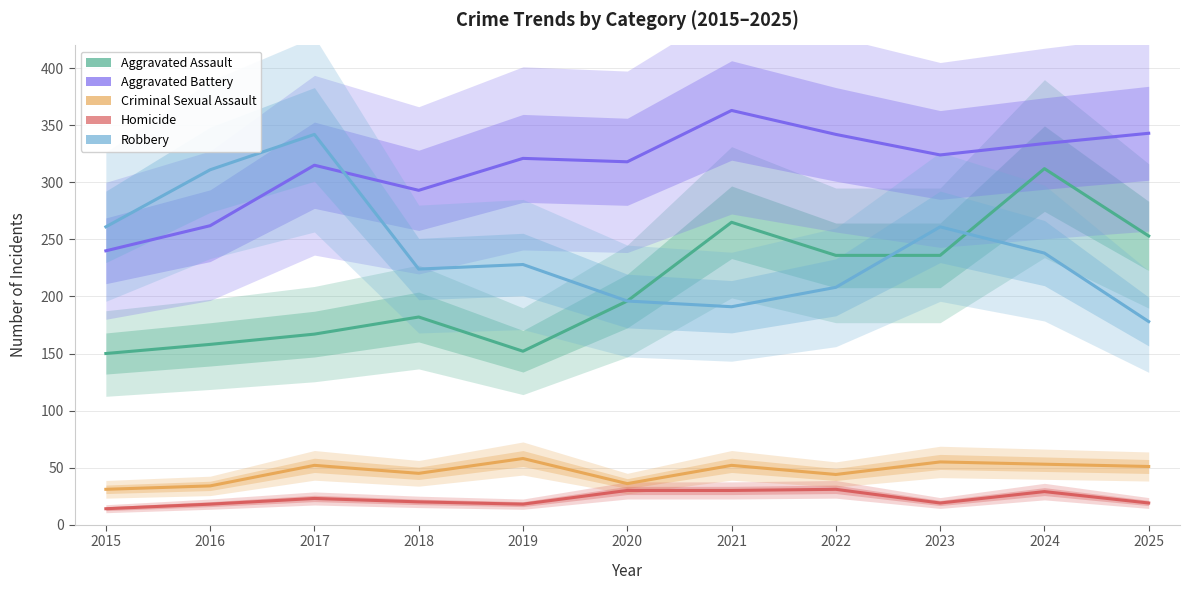

Count the number of categories in the chart.

11